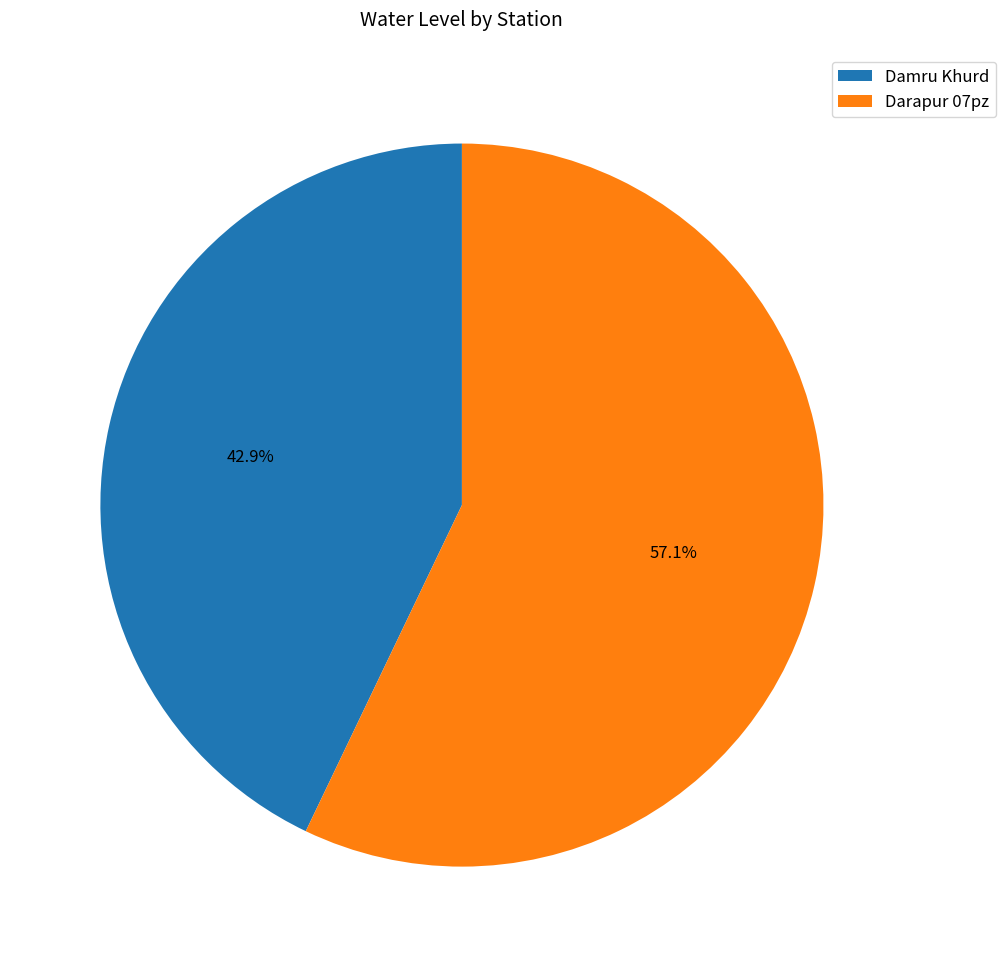

Is it true that Damru Khurd is 36% of the pie?

False